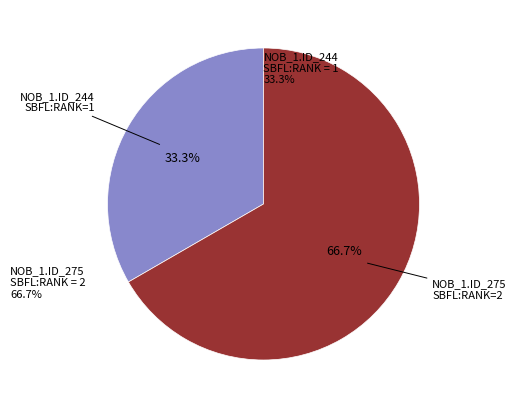

How many segments does this pie chart have?

2